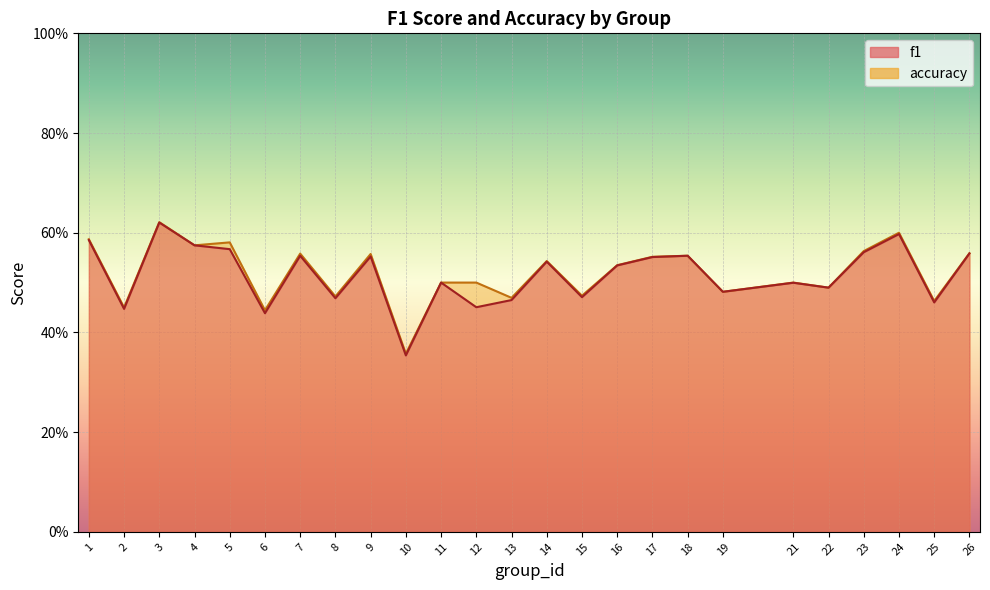

At how many categories does at least one series exceed 0?

25